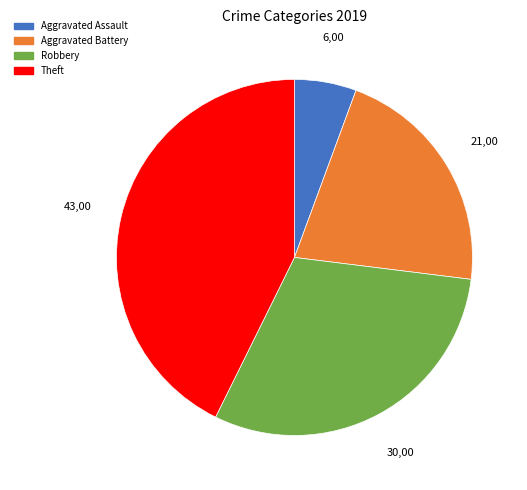

Is it true that Aggravated Assault is 6% of the pie?

True